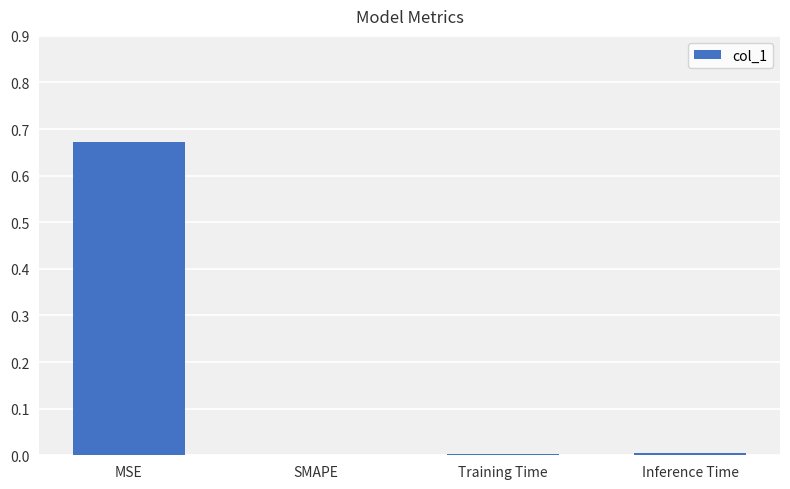

At which category does the chart reach its peak across all series?

MSE